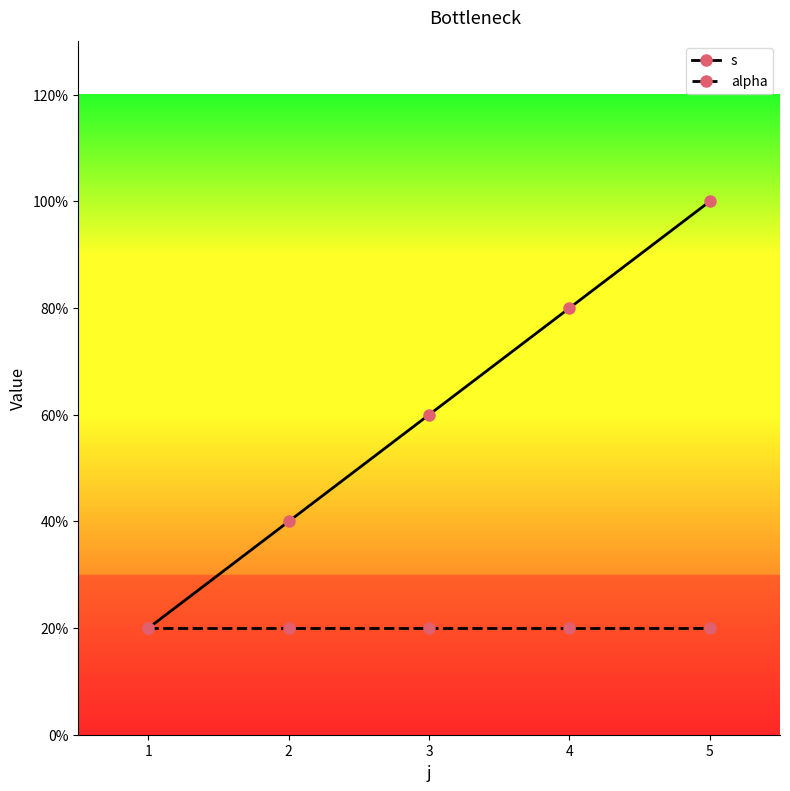

What are all the series names shown in the legend?

s, alpha